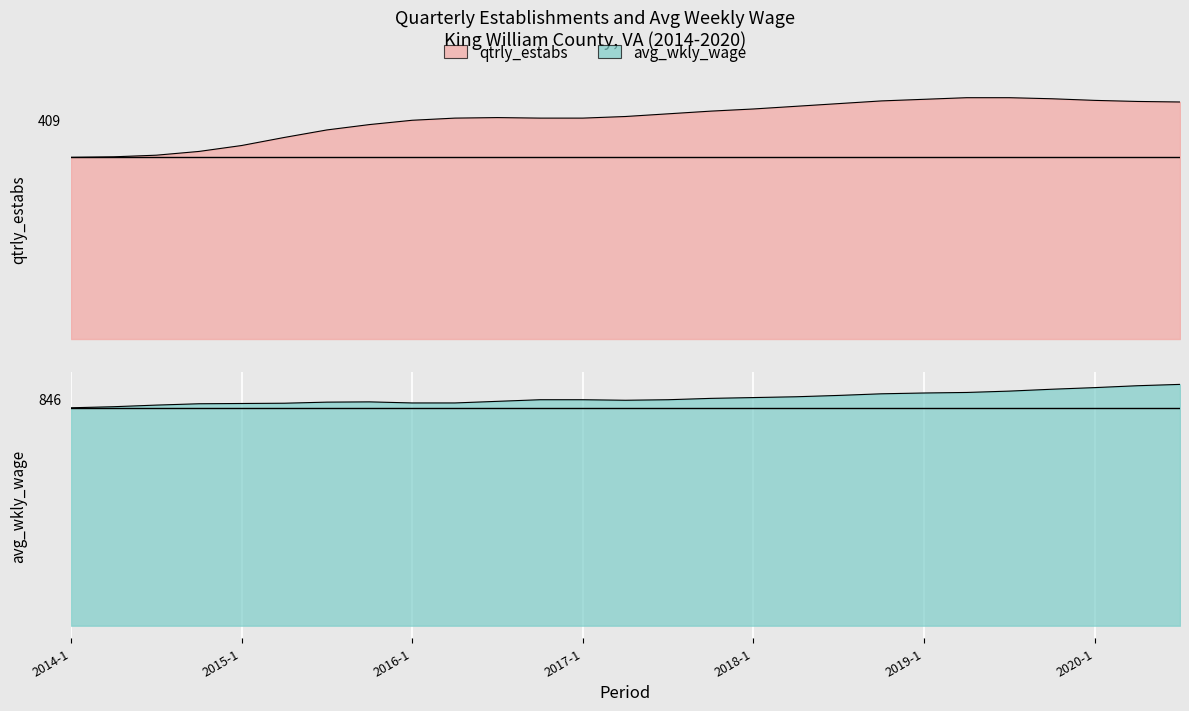

What is the ratio of the value at 2014-4 to the value at 2017-4?

0.8